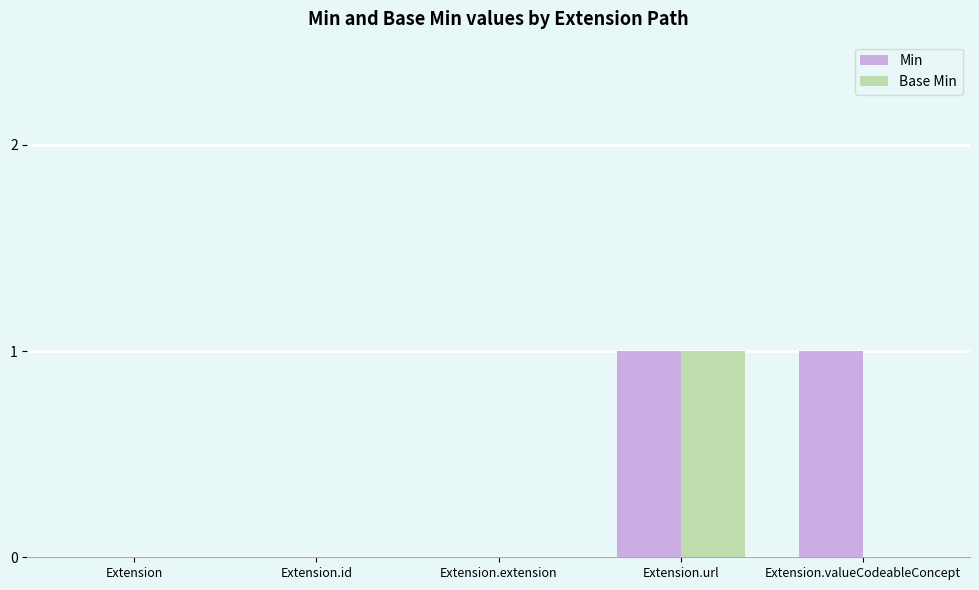

Is it true that Base Min equals 0 at Extension.valueCodeableConcept?

True